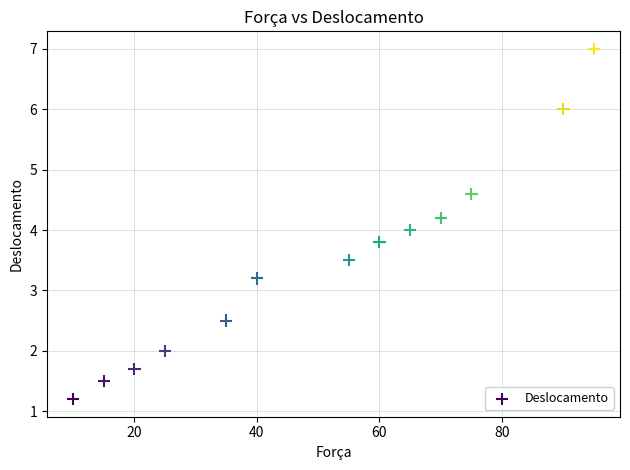

What is the range of Y values (max minus min)?

5.8